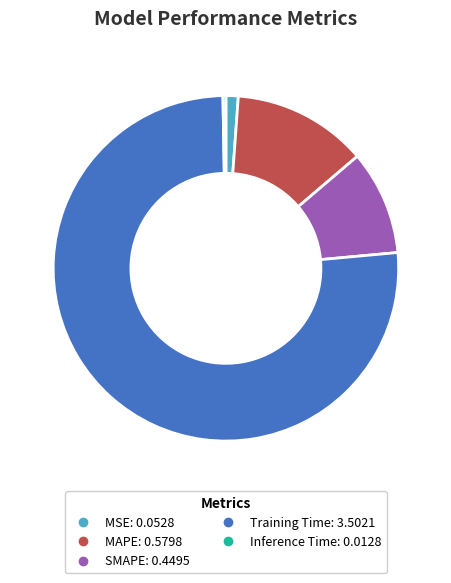

Which has a higher value, Training Time or SMAPE?

Training Time